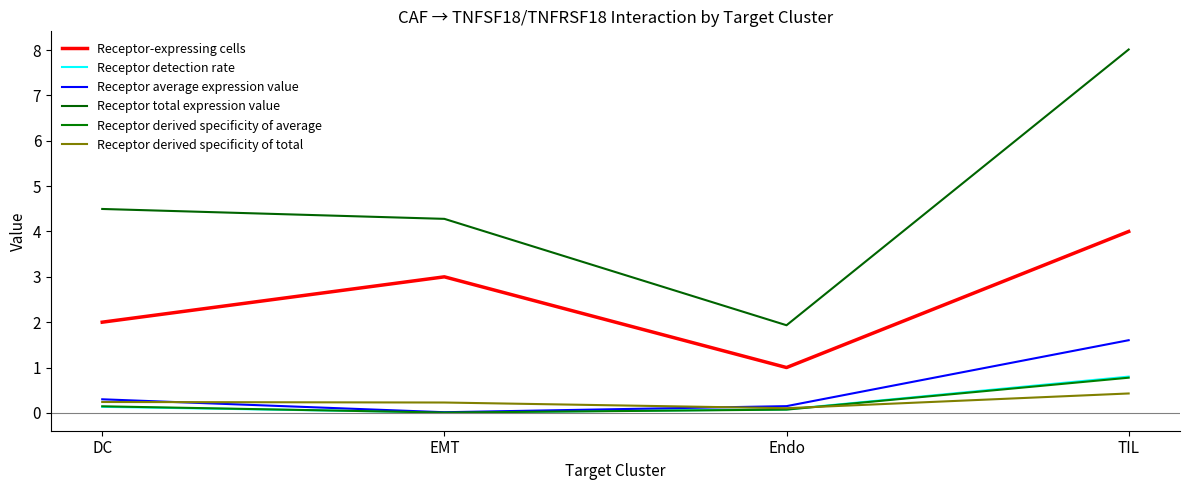

True or false: Receptor-expressing cells has a value of 3.0 at EMT.

True